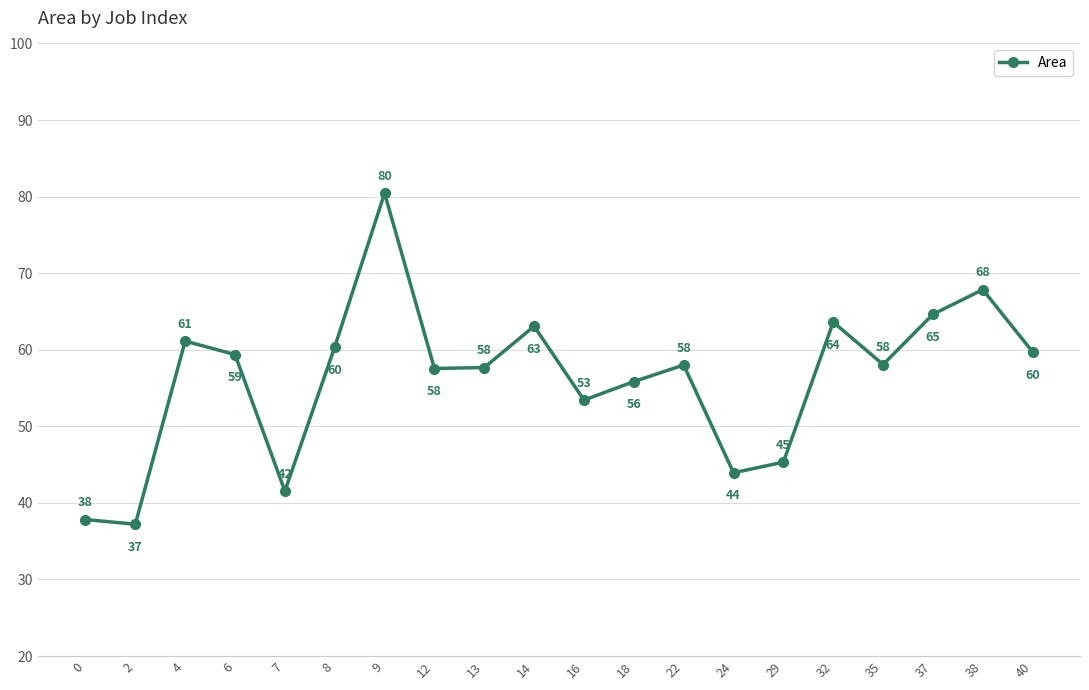

The value at 4 is 61.1. True or false?

True